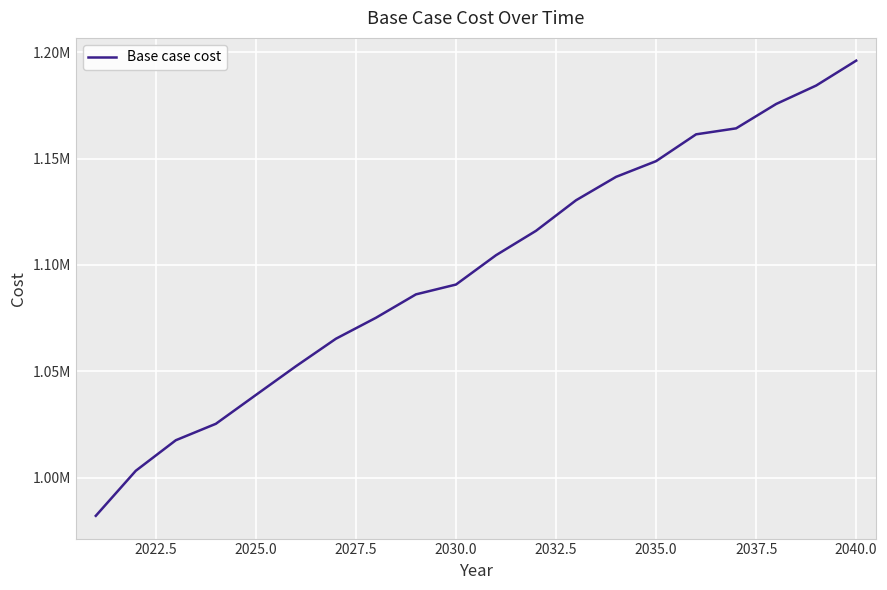

What is the difference between the second highest and minimum values?

202148.1